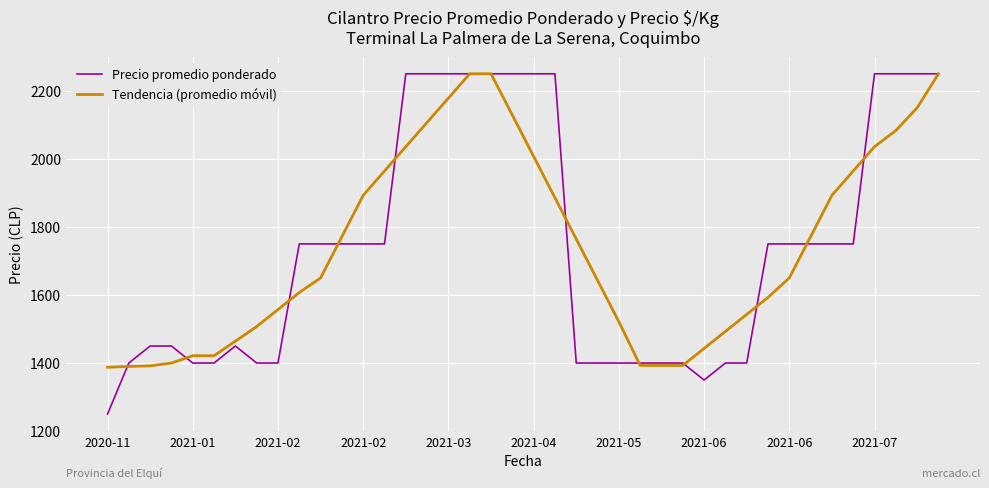

What is the sum of all Tendencia (promedio móvil) values?

69645.4